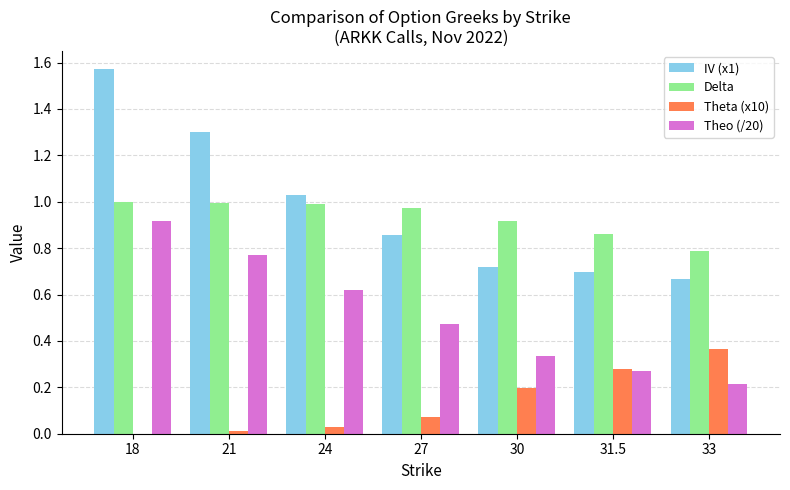

Is it true that Delta equals 0.4 at 31.5?

False